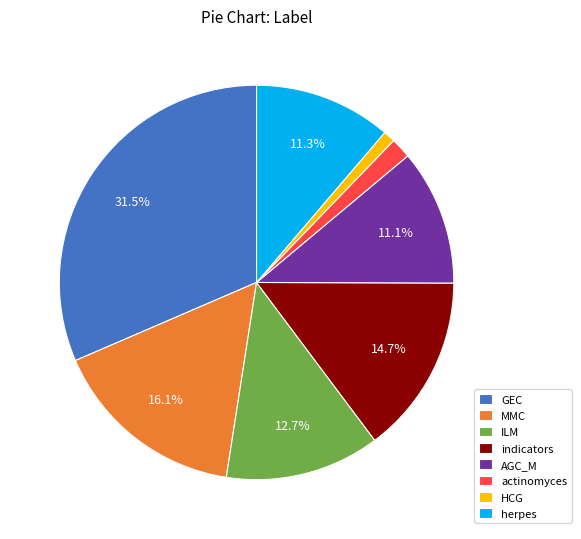

What percentage is NOT represented by AGC_M?

88.9%